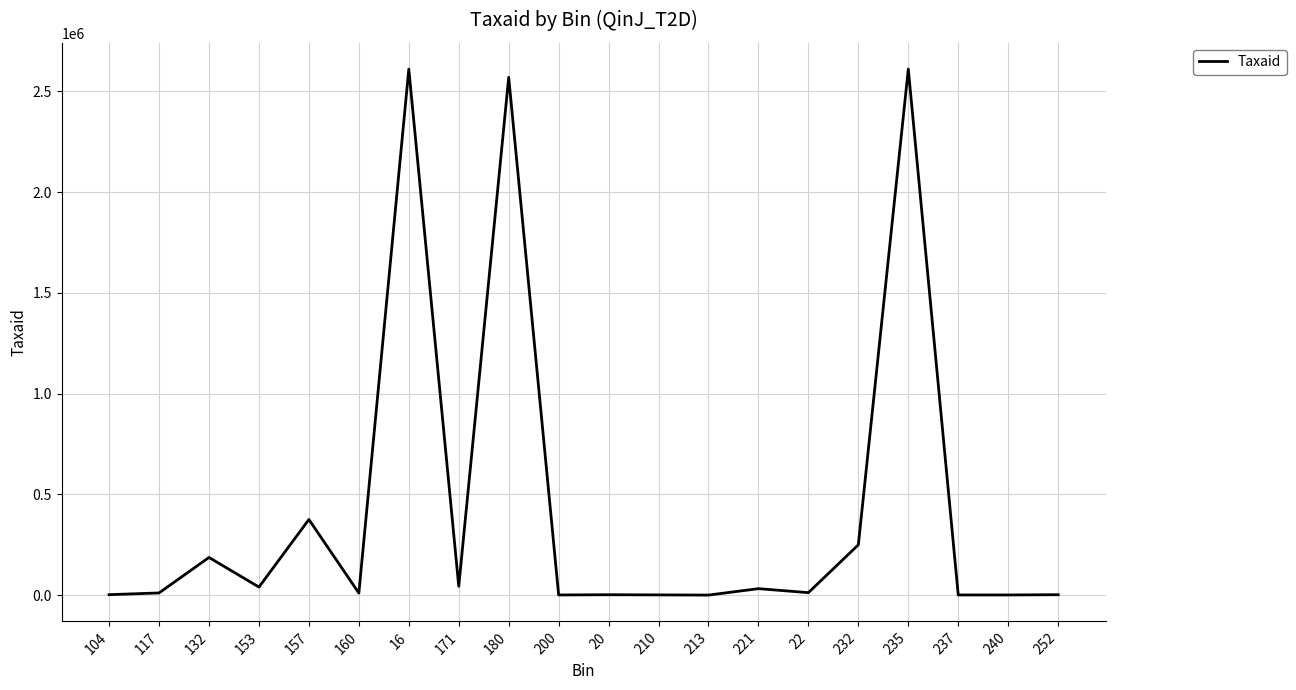

True or false: there are more than 0 points higher than both neighbors.

True